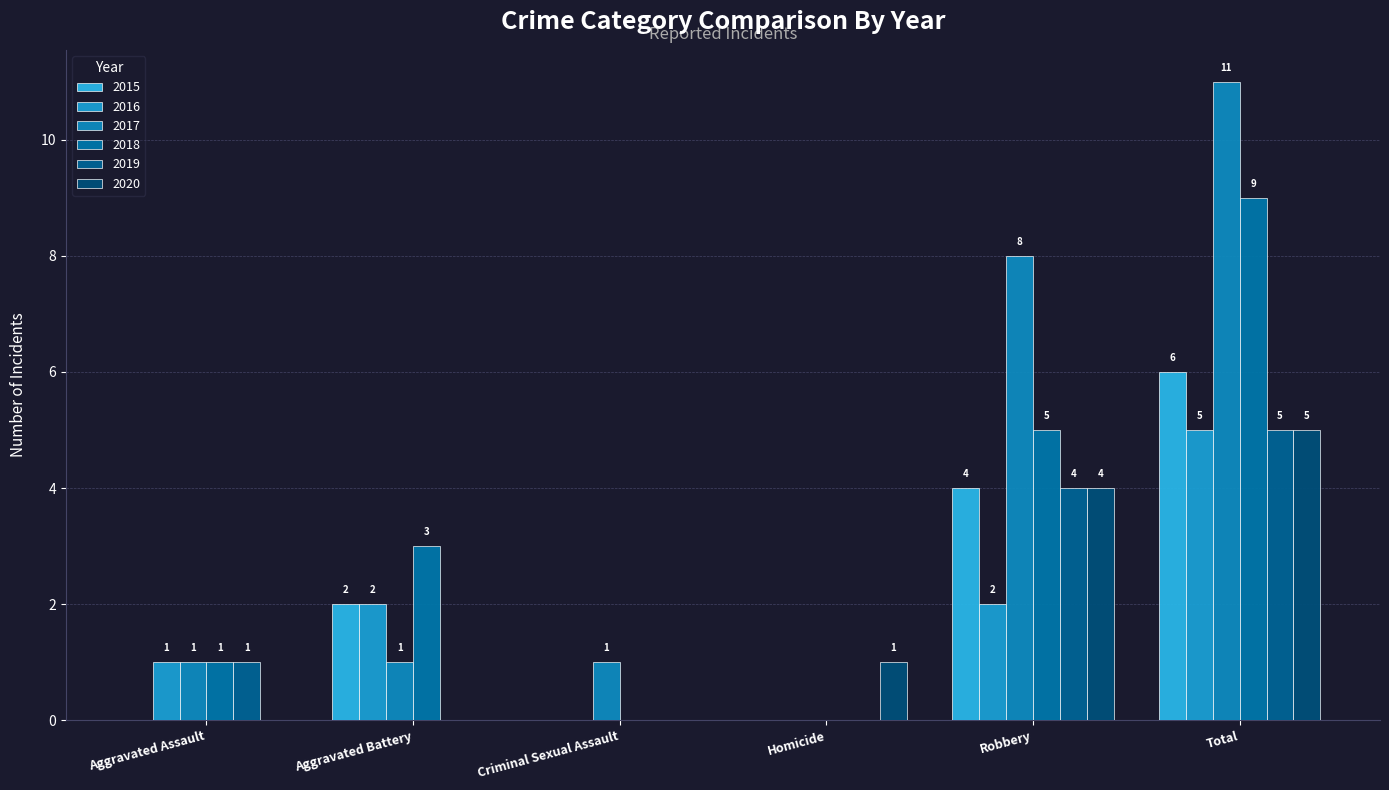

Where is 2017 nearest to the value 5?

Robbery